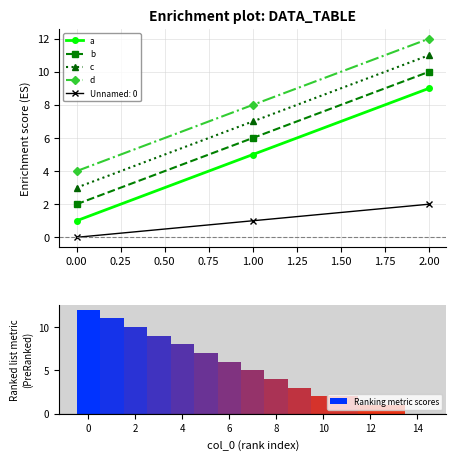

What is the highest value of the d series?

12